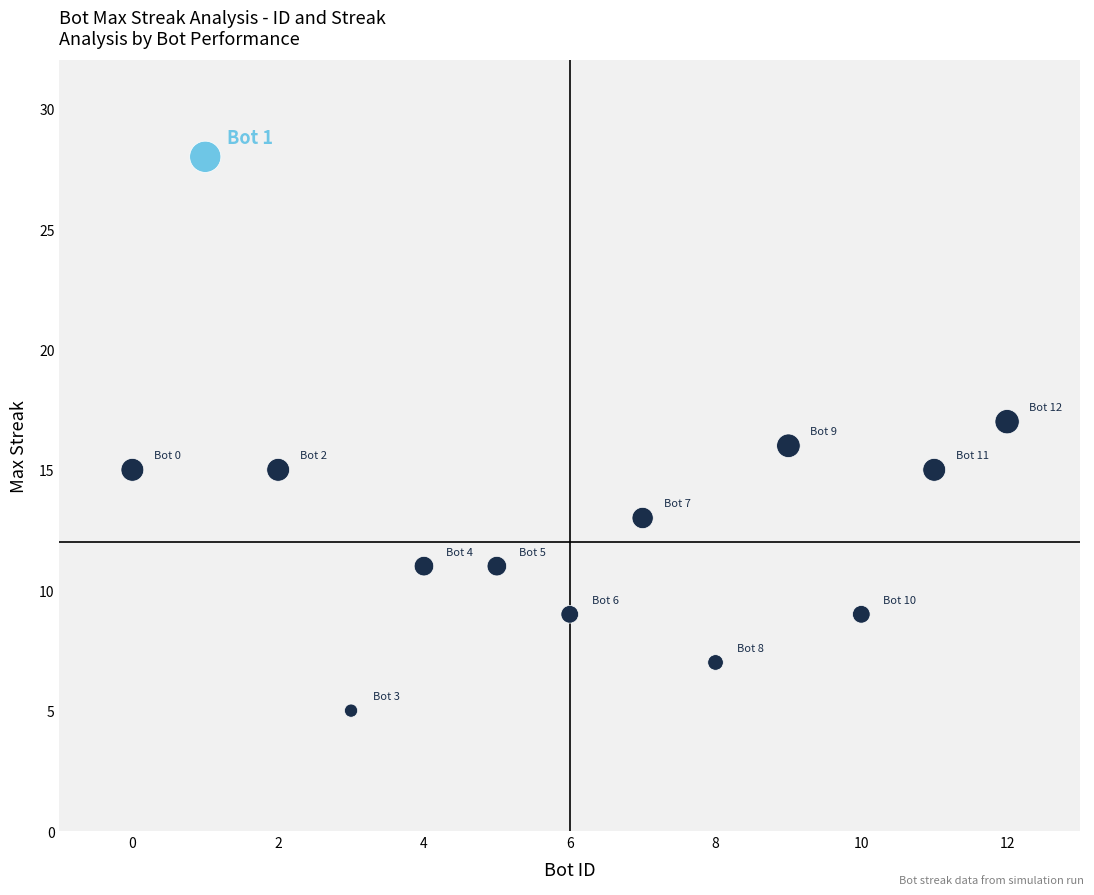

What is the range of X values (max minus min)?

12